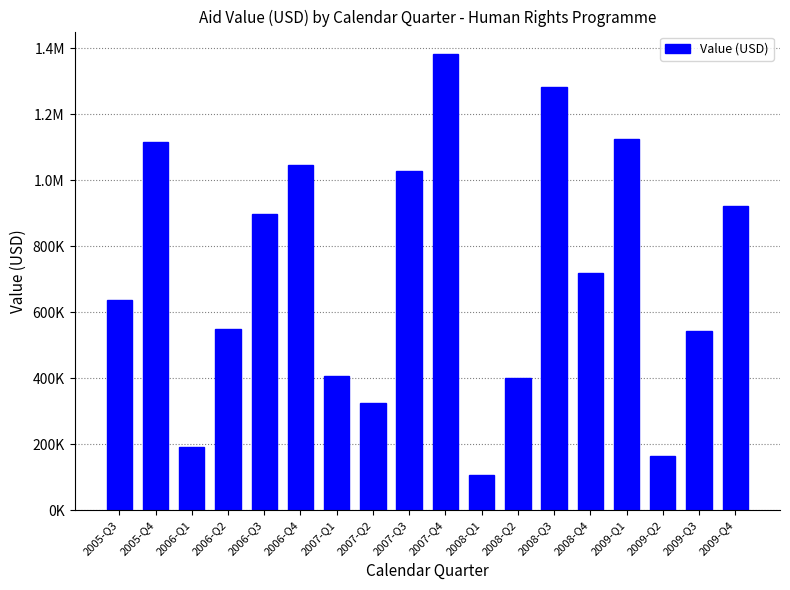

Rank the categories by value from highest to lowest.

2007-Q4, 2008-Q3, 2009-Q1, 2005-Q4, 2006-Q4, 2007-Q3, 2009-Q4, 2006-Q3, 2008-Q4, 2005-Q3, 2006-Q2, 2009-Q3, 2007-Q1, 2008-Q2, 2007-Q2, 2006-Q1, 2009-Q2, 2008-Q1